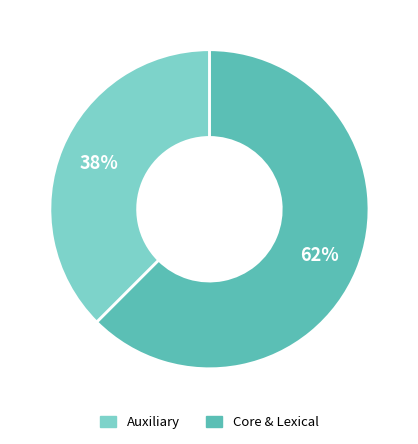

To the nearest percent, what is the average slice percentage?

50%